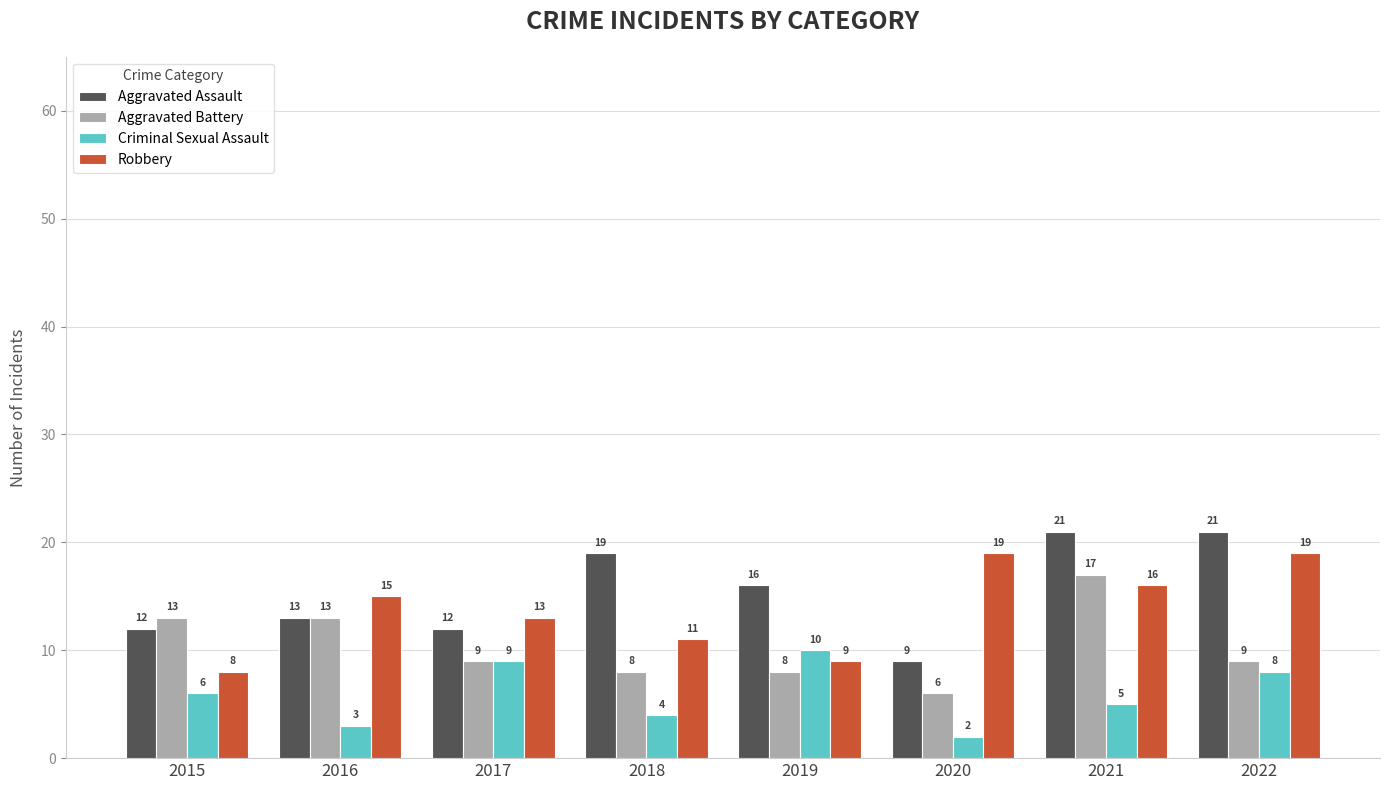

List the series in order of their overall mean, lowest first.

Criminal Sexual Assault, Aggravated Battery, Robbery, Aggravated Assault